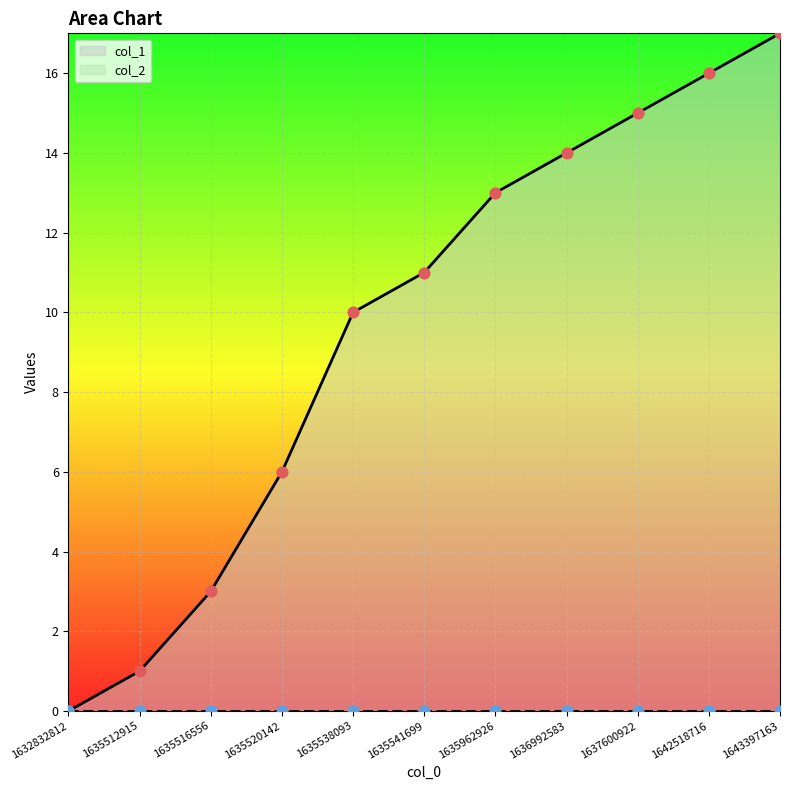

Between 1635520142 and 1632832812, which is larger?

1635520142